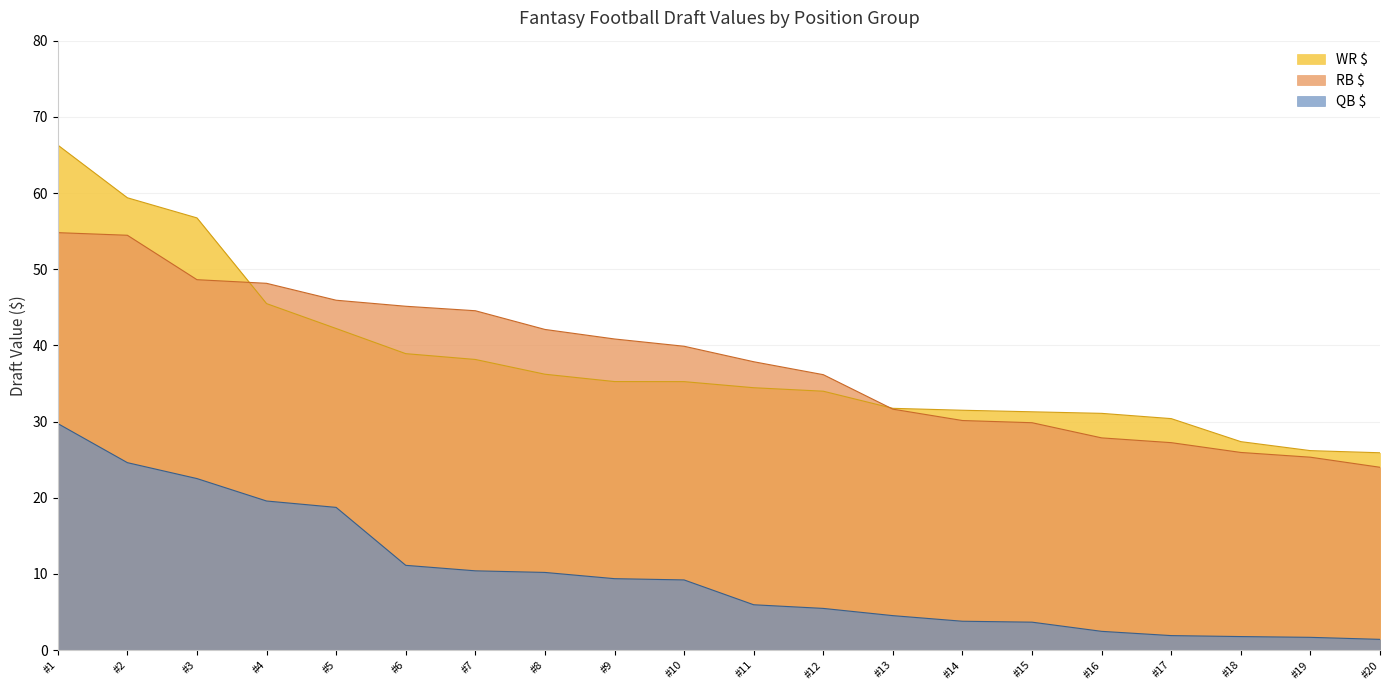

The WR $ series shows 12.4 at #19. True or false?

False